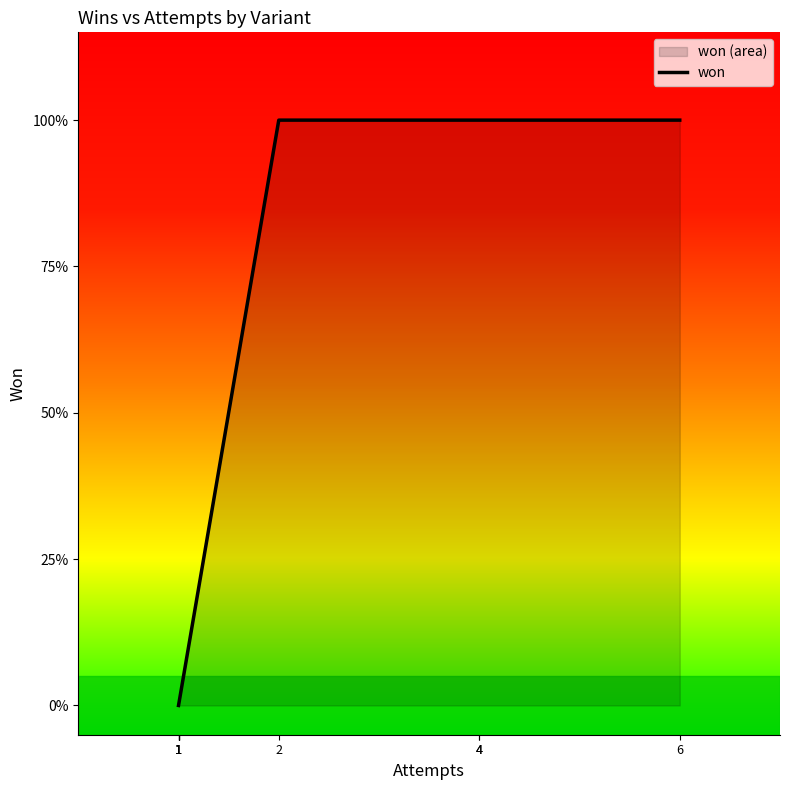

Does the chart display data point markers on the line(s)?

No